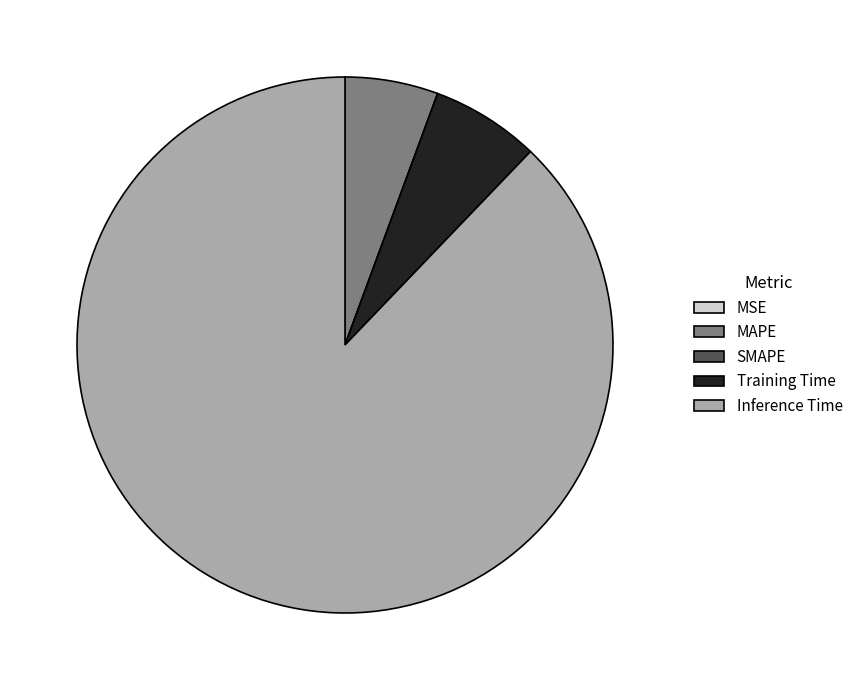

What is the largest slice in the pie chart?

Inference Time